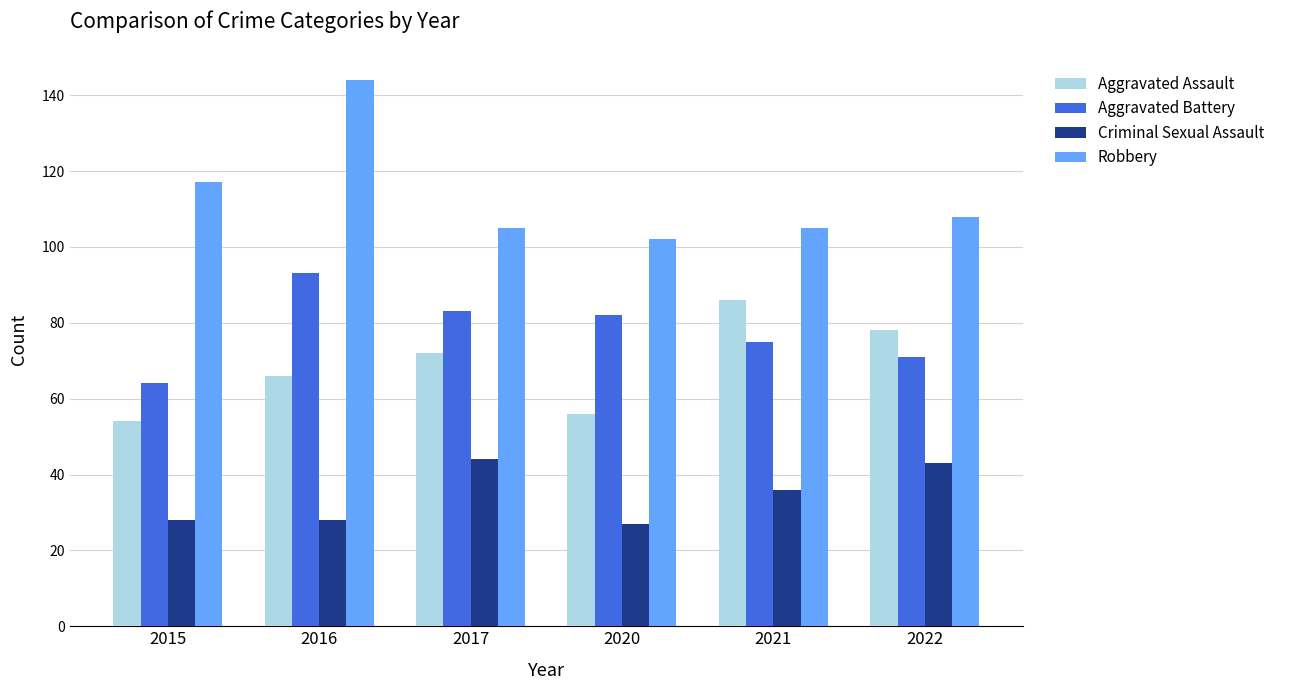

How many bars are there in total?

24